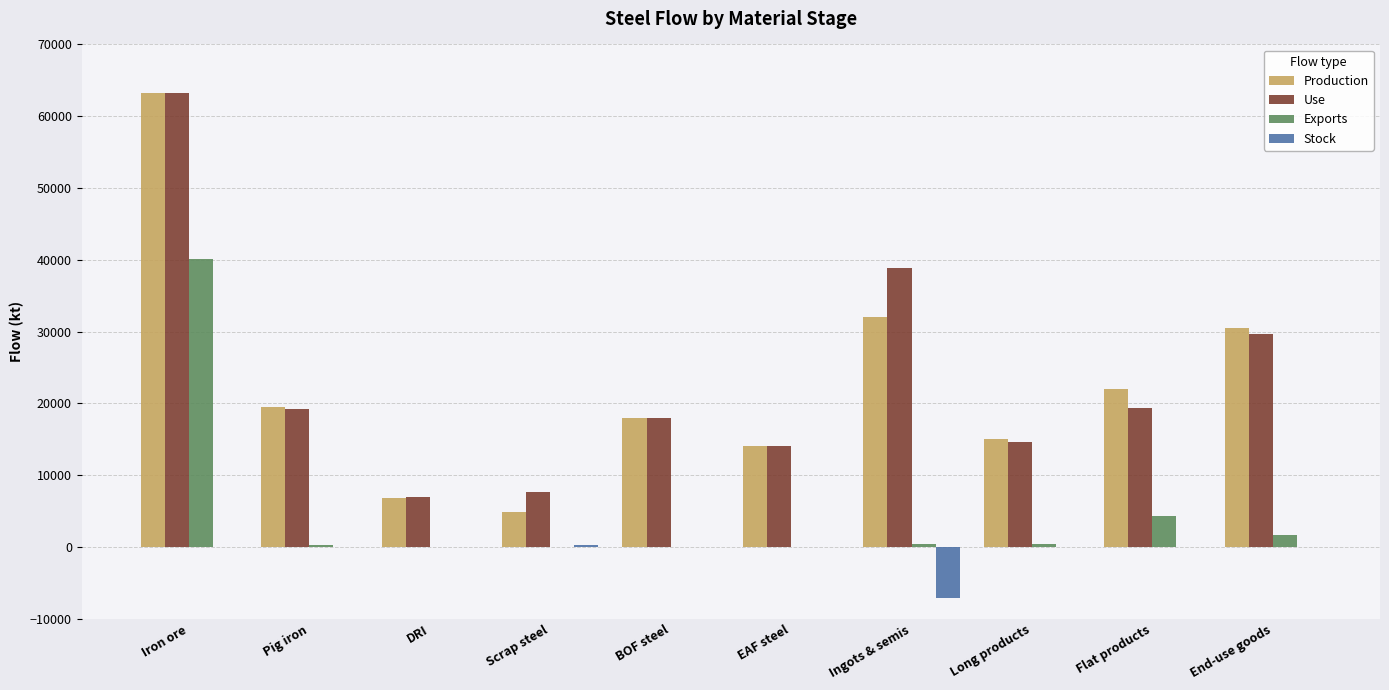

At which category is the sum across all series the highest?

Iron ore